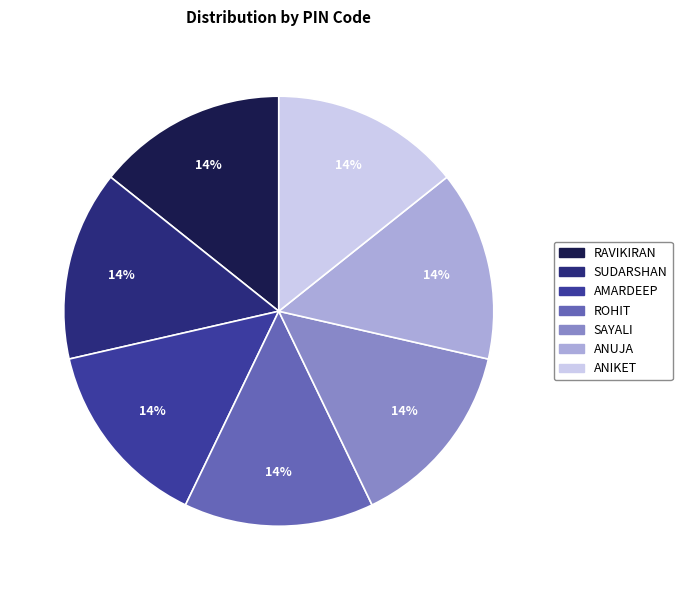

How many segments does this pie chart have?

7